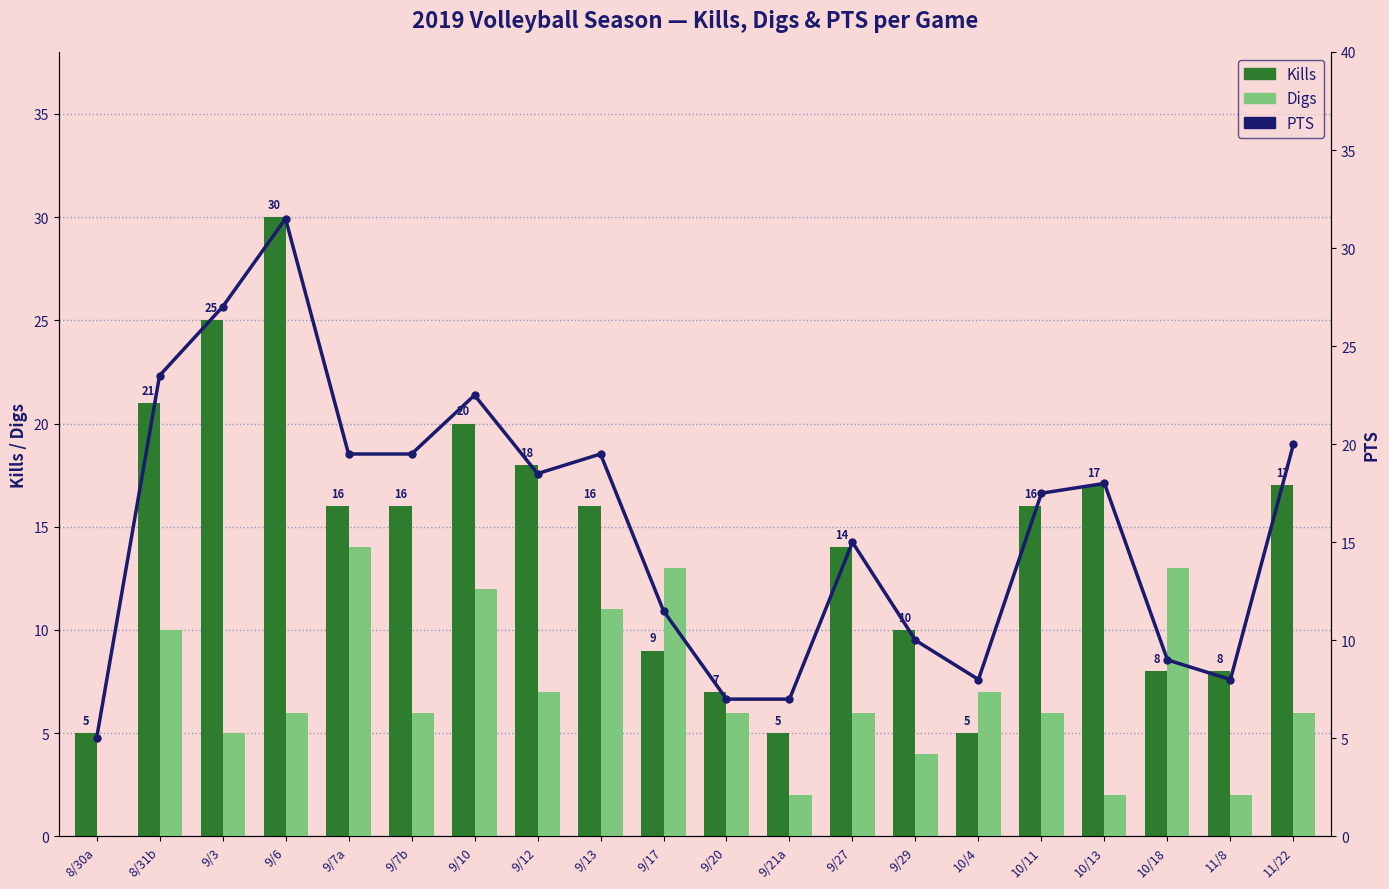

What is the value of the Kills bar at the 18th from the left?

8.0